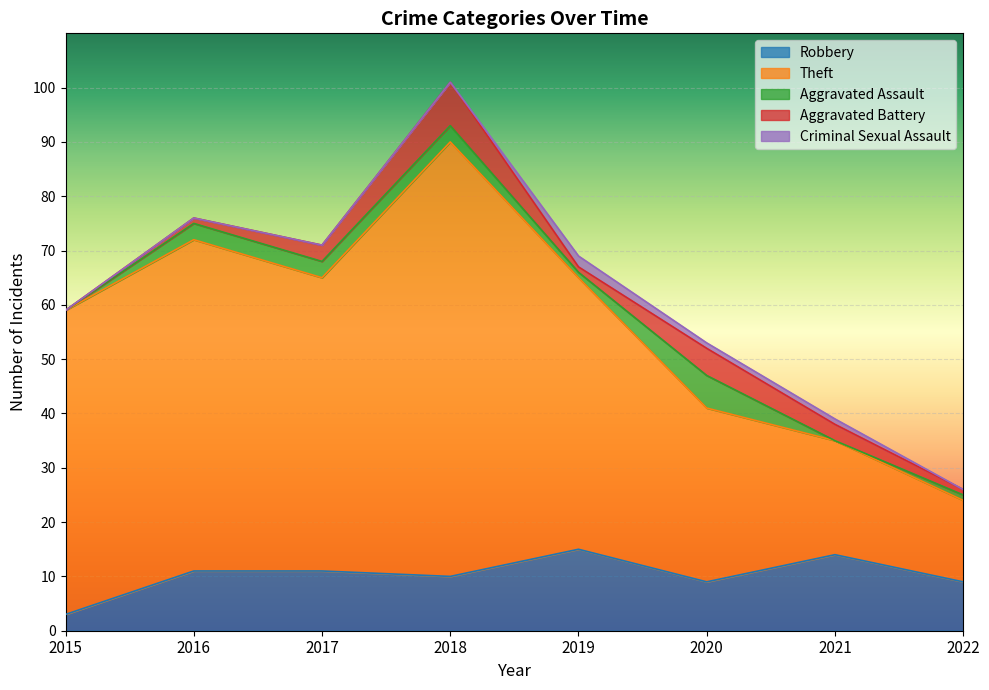

Which series has the widest spread of values?

Theft